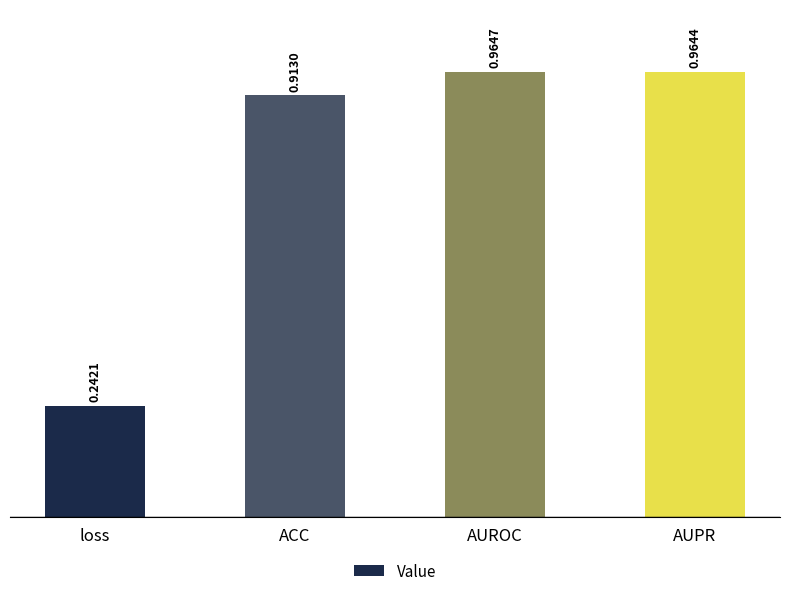

Rank the categories by value from highest to lowest.

AUROC, AUPR, ACC, loss